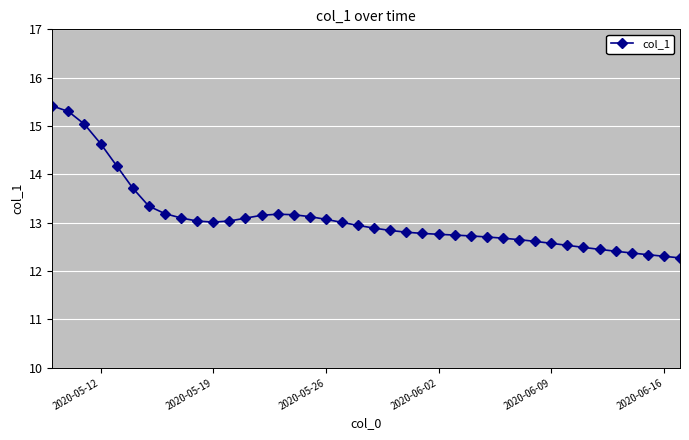

What is the average value?

13.1